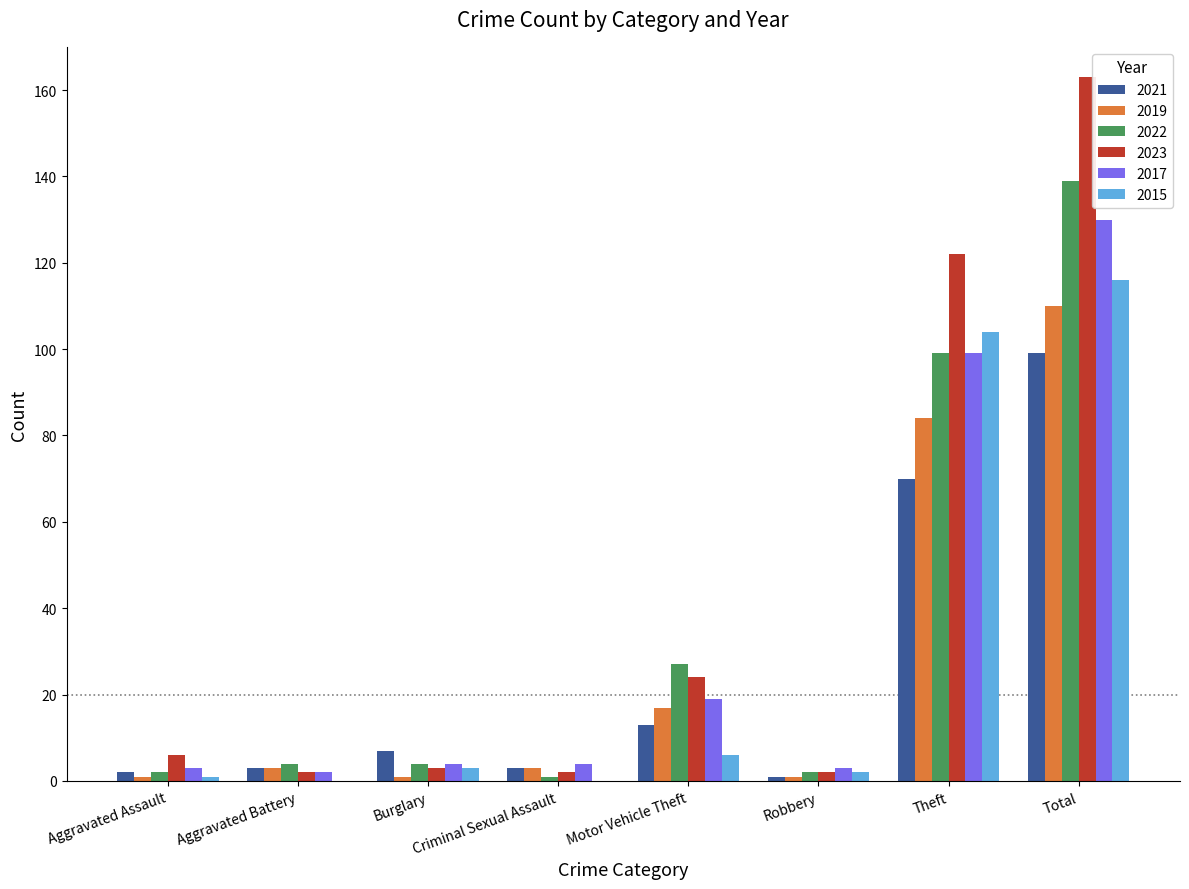

True or false: 2019 has a value of 110 at Total.

True